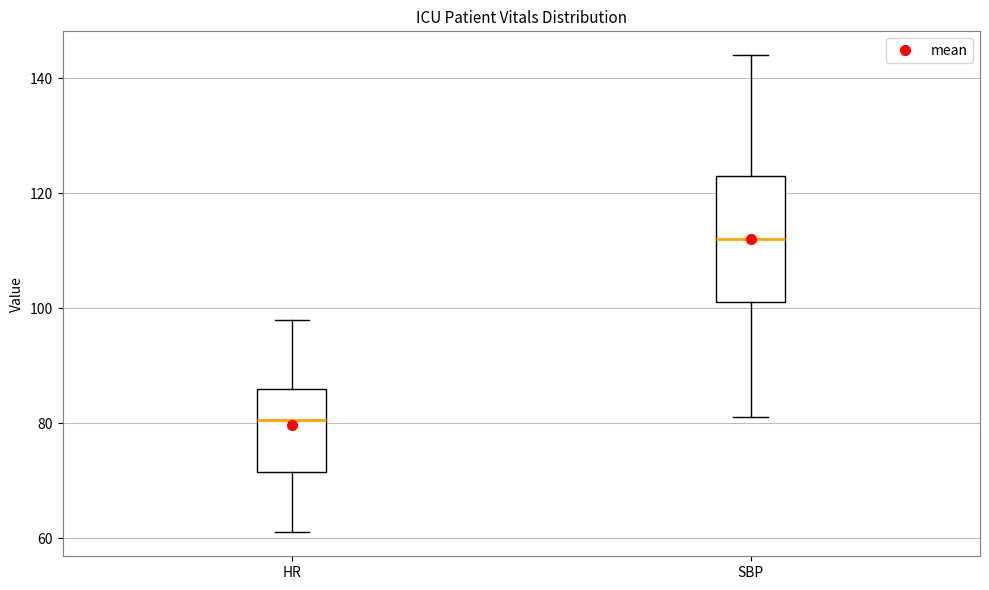

Which box is the tallest, from its lower edge to its upper edge?

SBP